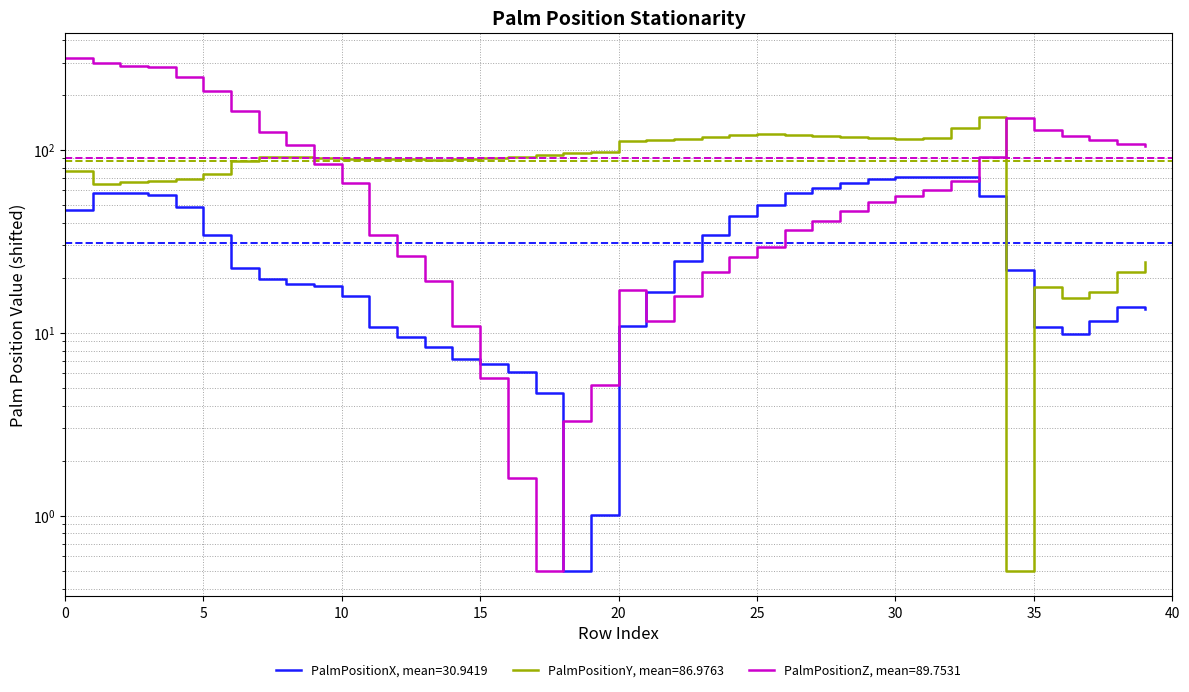

What is the label of the 29th point from the right?

11